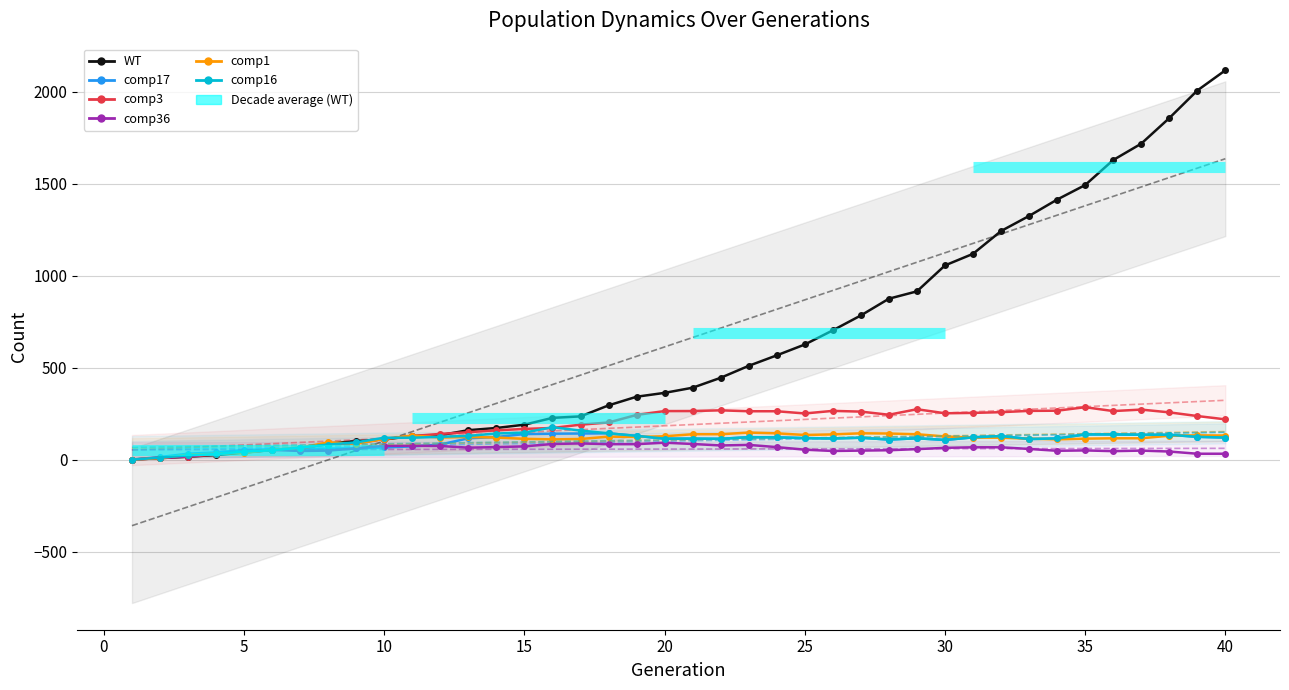

The value of comp36 at 5 is 64. True or false?

False